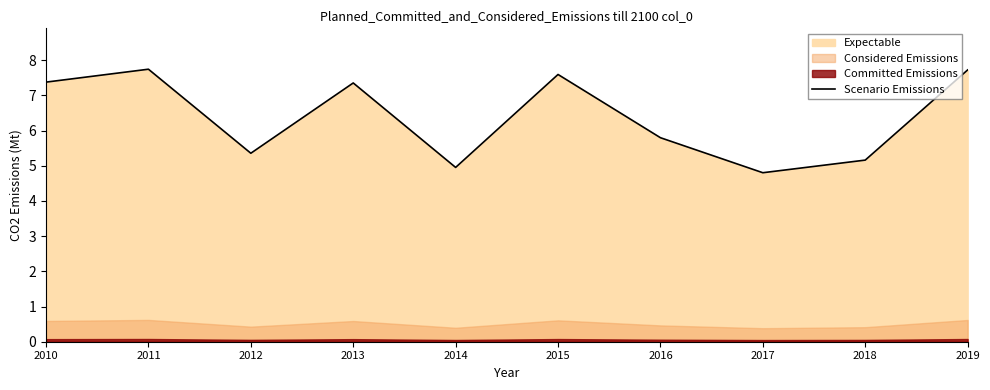

Approximately how many times larger is the value at 2016 compared to 2013?

0.8